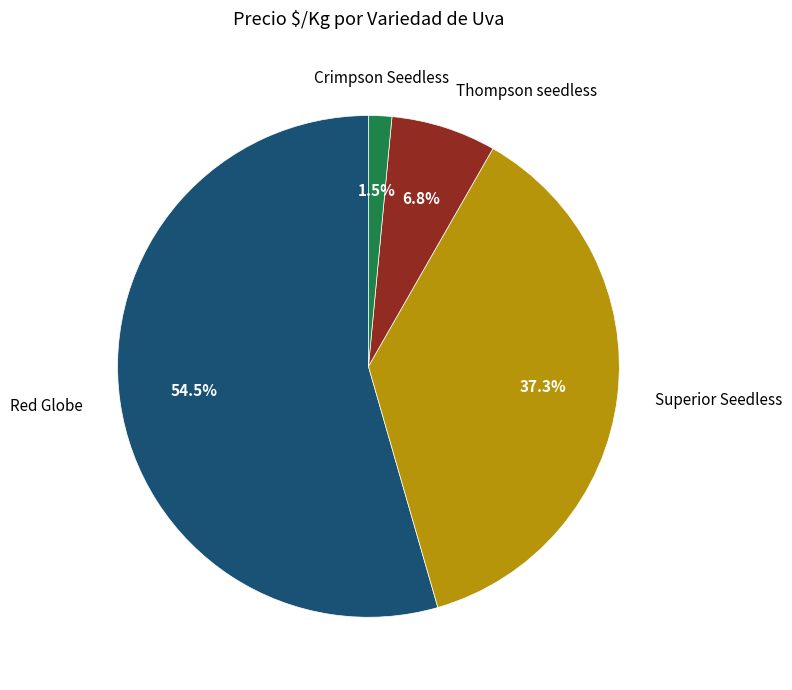

Which has a higher value, Red Globe or Crimpson Seedless?

Red Globe